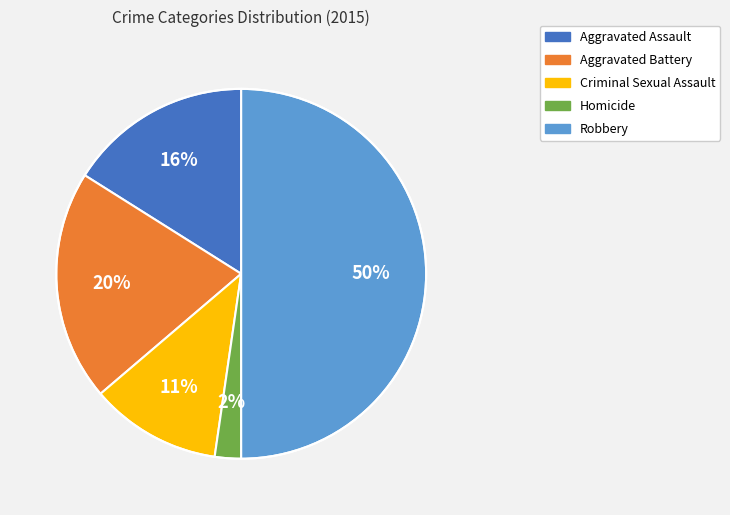

Count the number of slices in the pie.

5